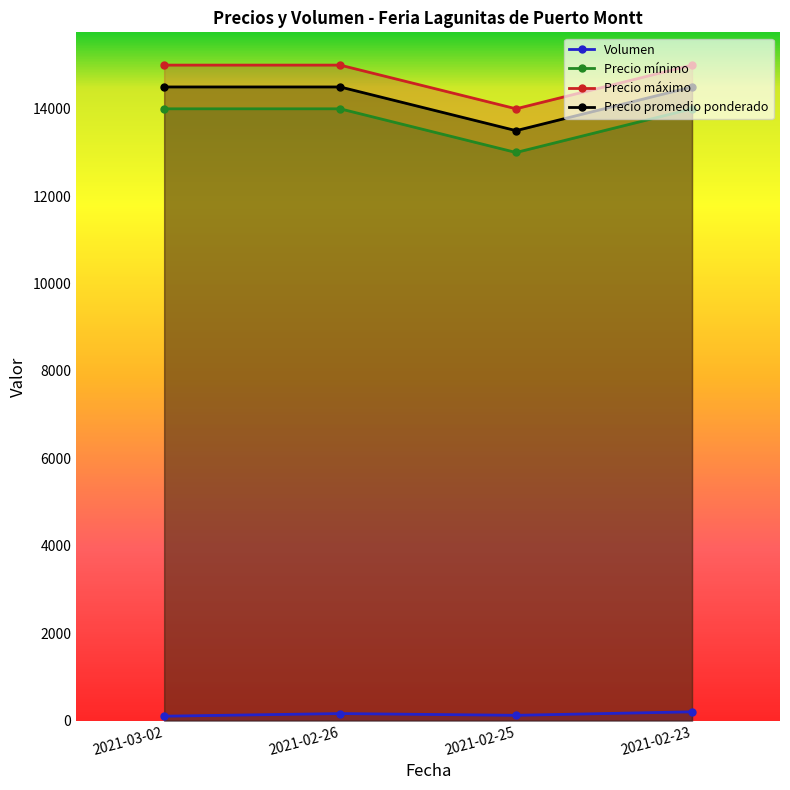

What is the difference between the Precio máximo values at 2021-02-25 and 2021-02-26?

1000